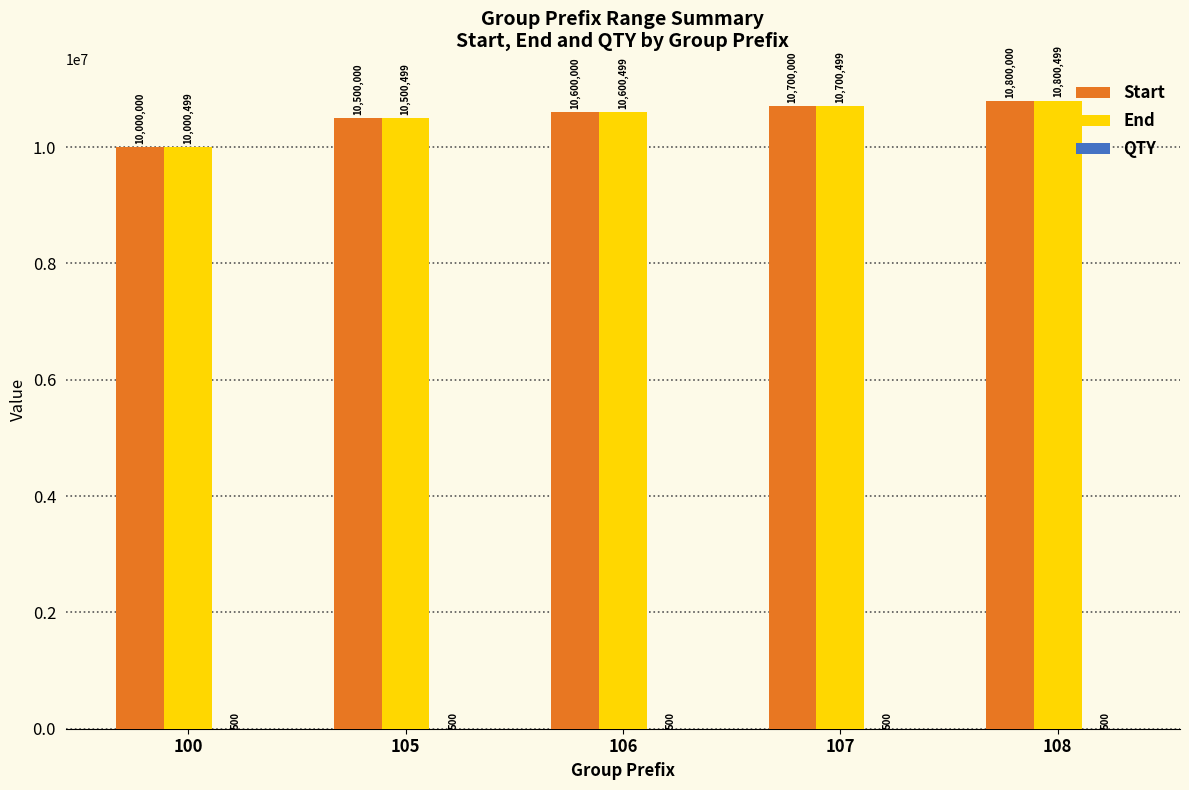

What is the sum of the End values at 108 and 106?

21400998